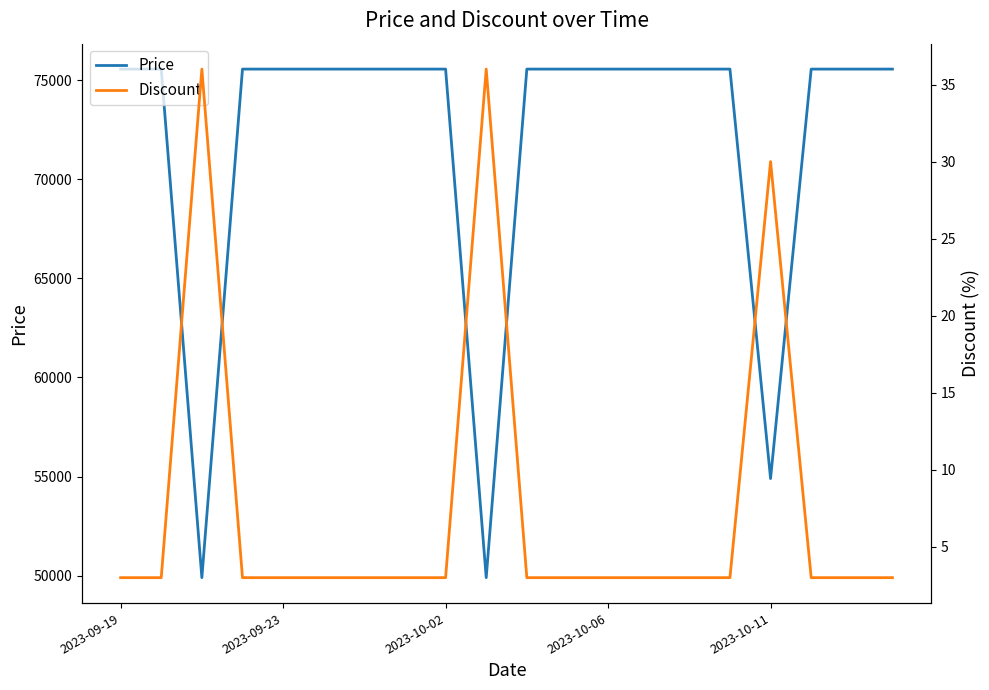

At which category is the sum across all series the highest?

2023-09-19